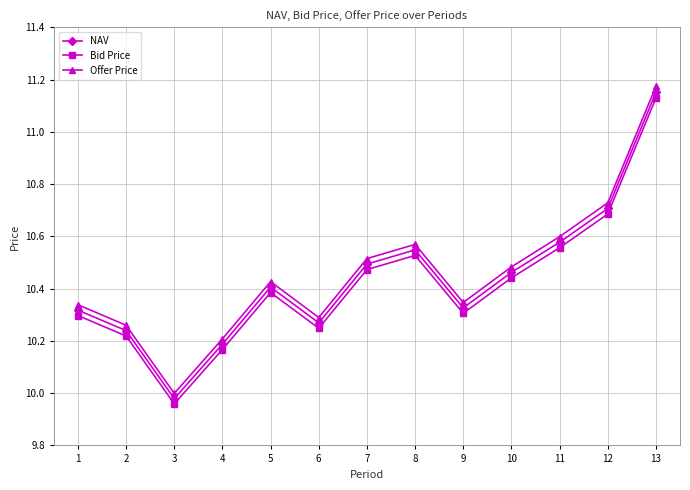

At which category is the sum across all series the highest?

13